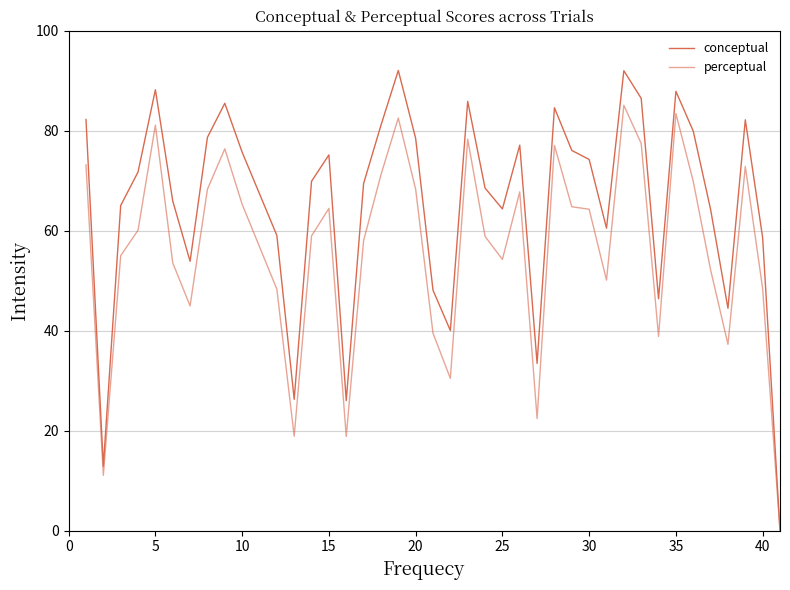

Which series has the largest range (max minus min)?

conceptual